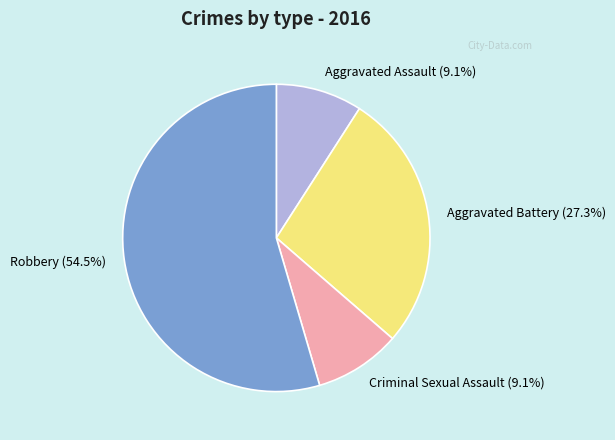

Is the sum of Aggravated Assault (9.1%) and Aggravated Battery (27.3%) greater than half?

No